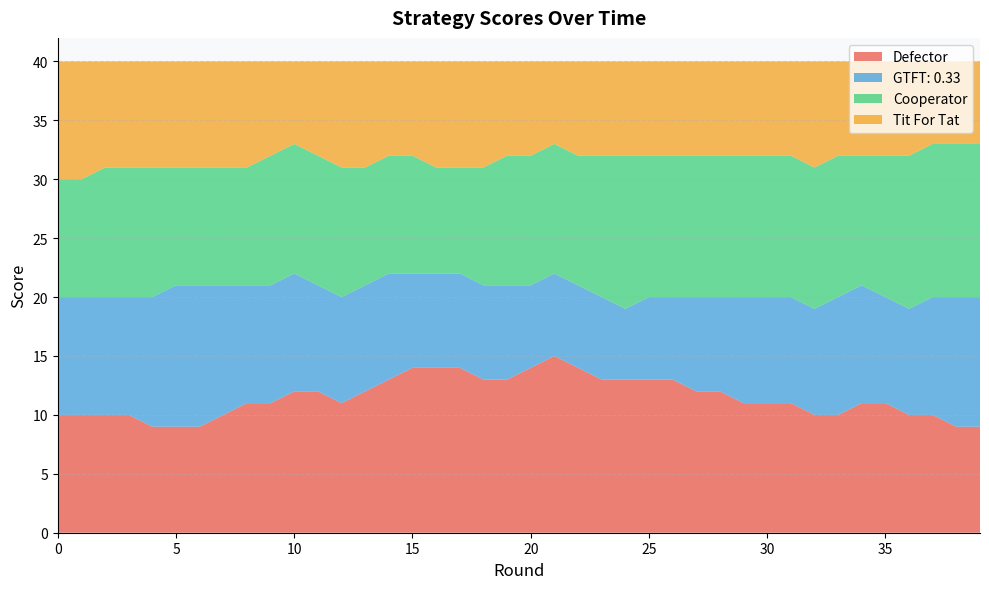

Reading left to right, what are all the values shown in this chart?

Defector: 10	10	10	10	9	9	9	10	11	11	12	12	11	12	13	14	14	14	13	13	14	15	14	13	13	13	13	12	12	11	11	11	10	10	11	11	10	10	9	9
GTFT: 0.33: 10	10	10	10	11	12	12	11	10	10	10	9	9	9	9	8	8	8	8	8	7	7	7	7	6	7	7	8	8	9	9	9	9	10	10	9	9	10	11	11
Cooperator: 10	10	11	11	11	10	10	10	10	11	11	11	11	10	10	10	9	9	10	11	11	11	11	12	13	12	12	12	12	12	12	12	12	12	11	12	13	13	13	13
Tit For Tat: 10	10	9	9	9	9	9	9	9	8	7	8	9	9	8	8	9	9	9	8	8	7	8	8	8	8	8	8	8	8	8	8	9	8	8	8	8	7	7	7